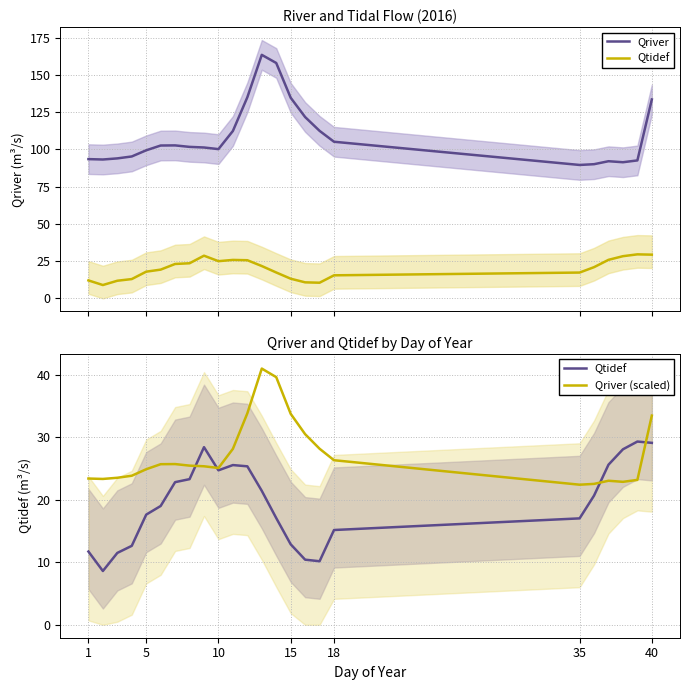

Is the value of Qriver at 17 greater than the value of Qtidef at 15?

Yes